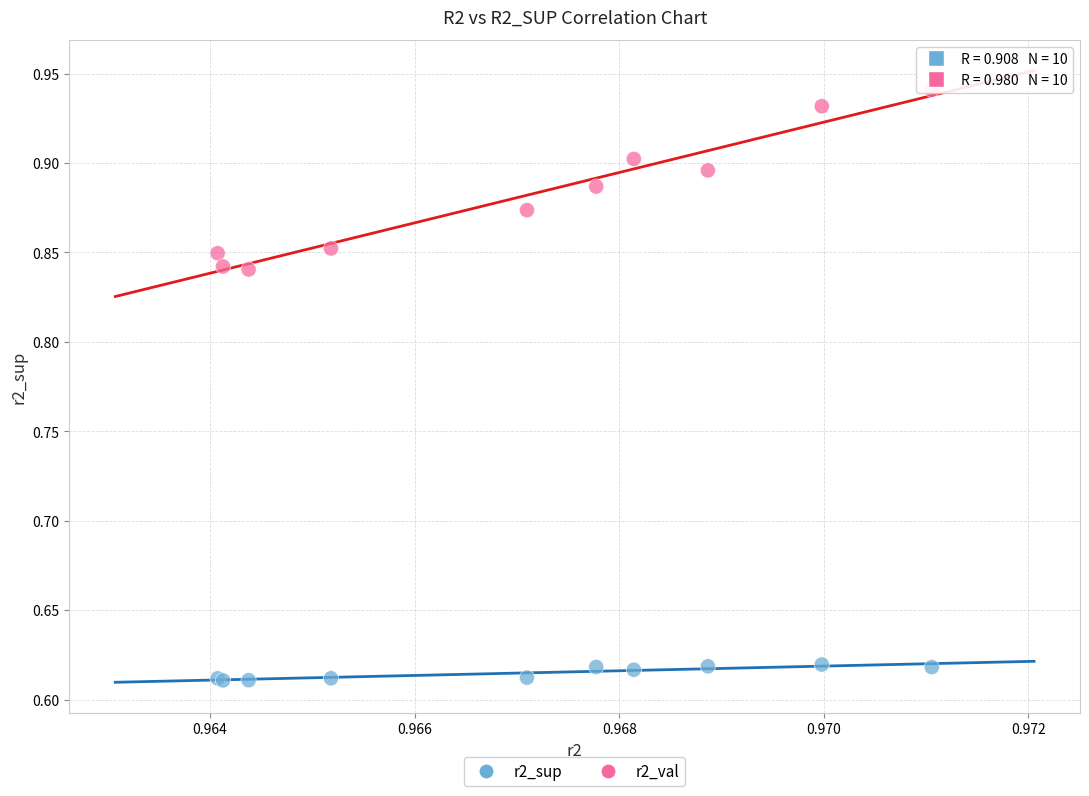

Which series has the widest spread of Y values?

r2_val